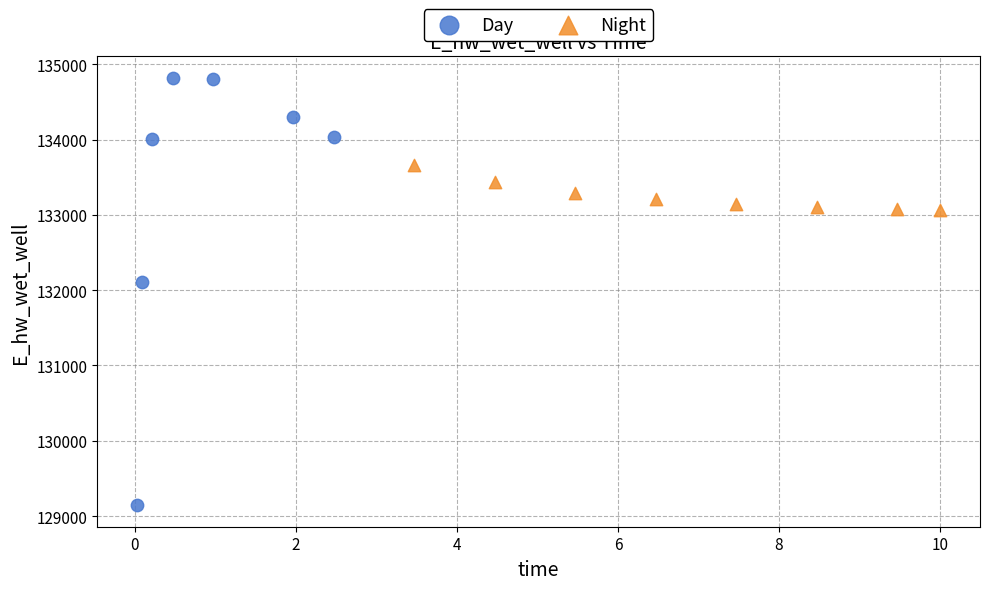

Which series reaches the minimum Y coordinate?

Day